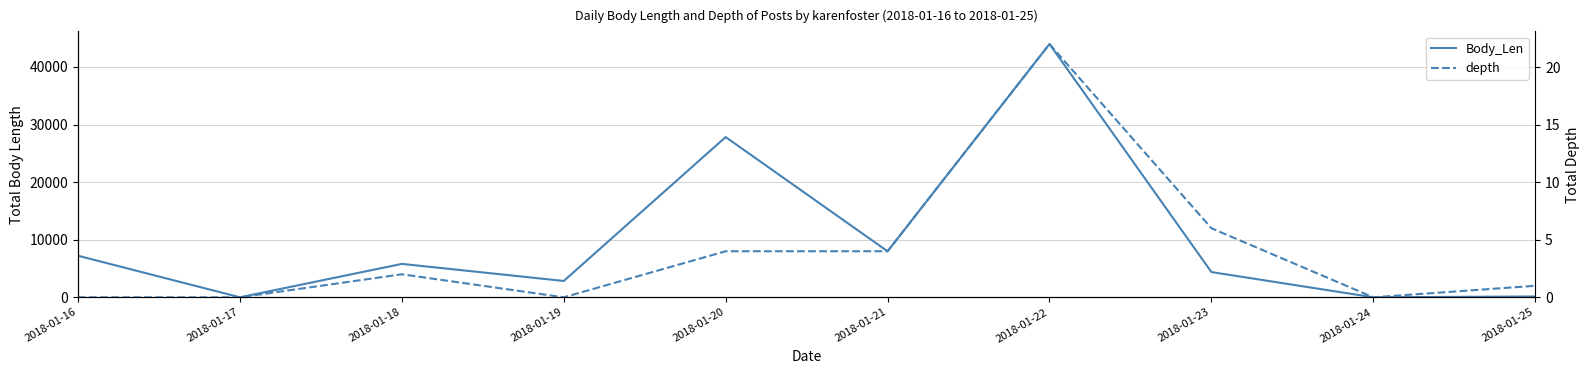

What is the difference between the second highest and second lowest values in the Body_Len series?

27823